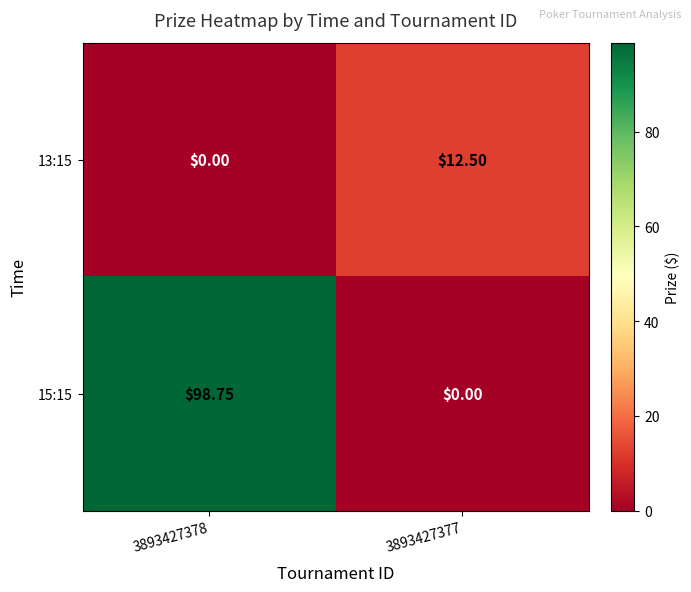

Is the value of 15:15 at 3893427378 greater than the value of 13:15 at 3893427377?

Yes